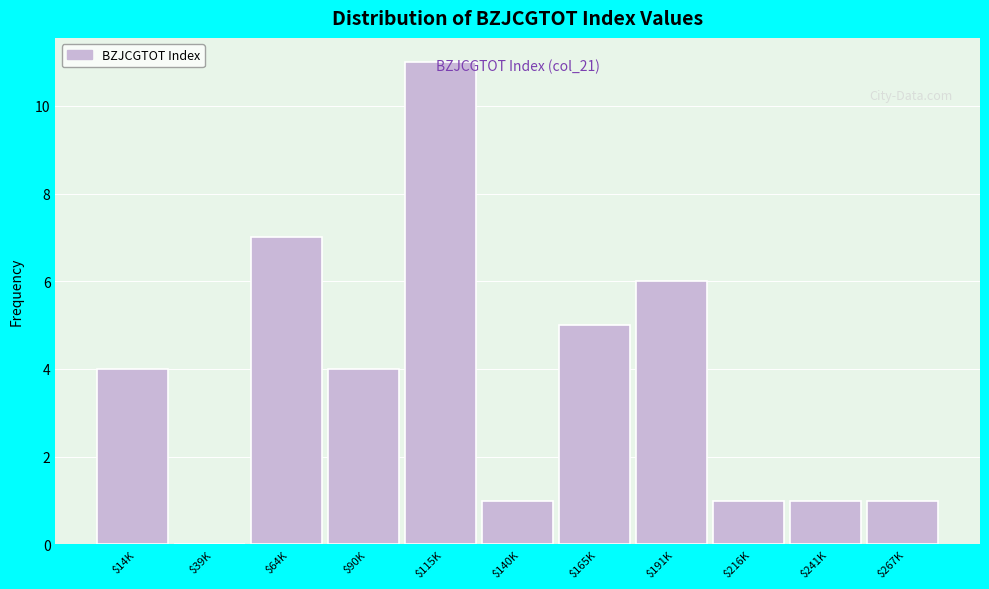

Which category has the highest value across all series?

$115K